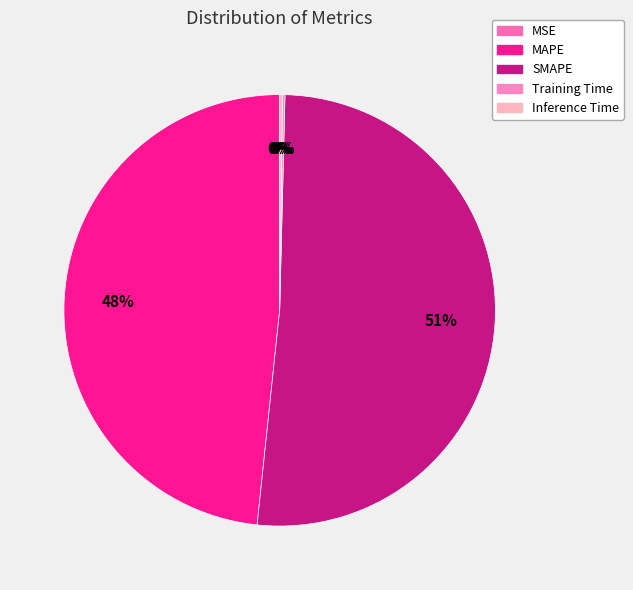

How many segments does this pie chart have?

5